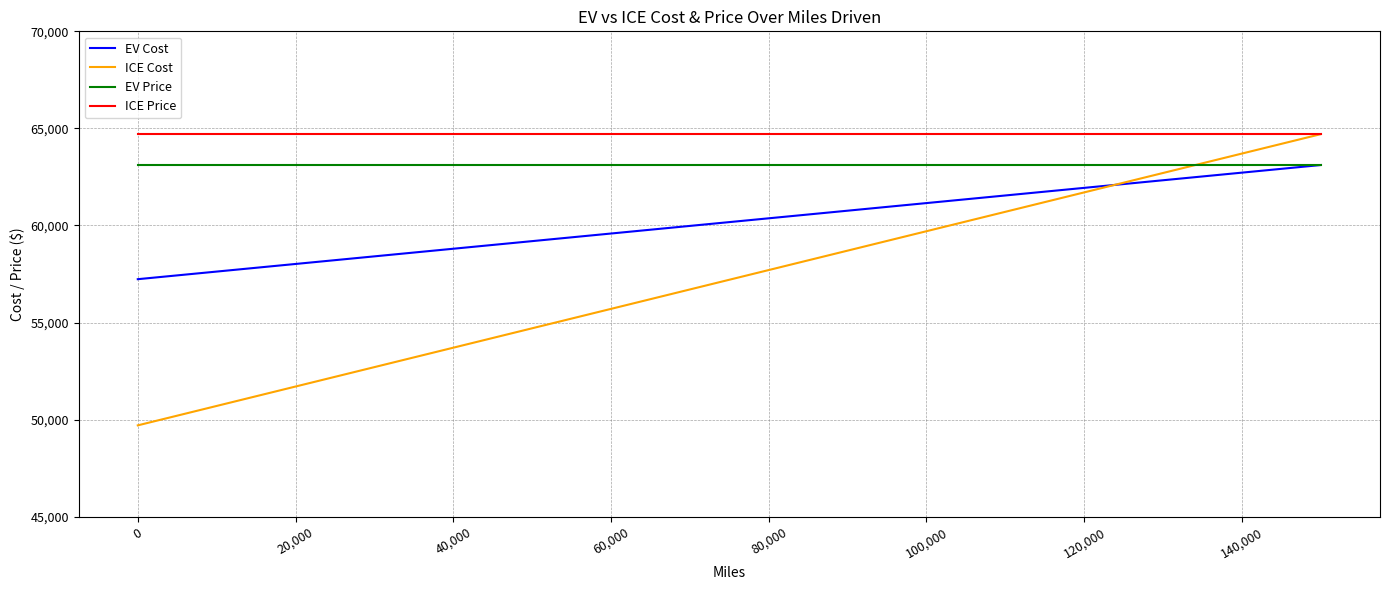

What is the smallest value displayed?

49705